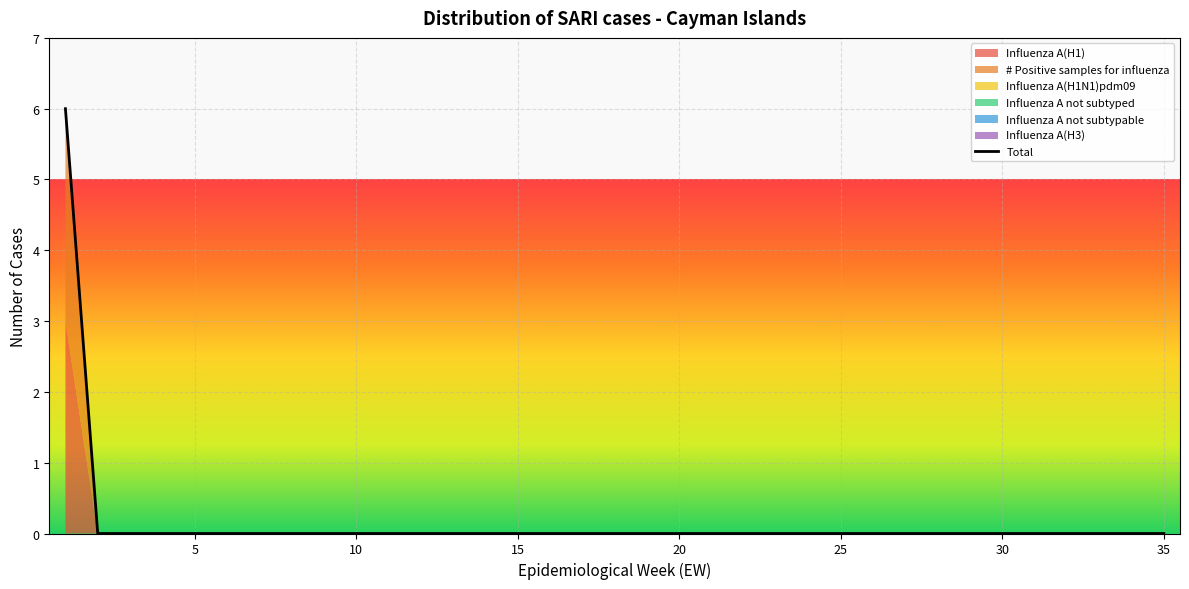

How many lines are shown in the chart?

1